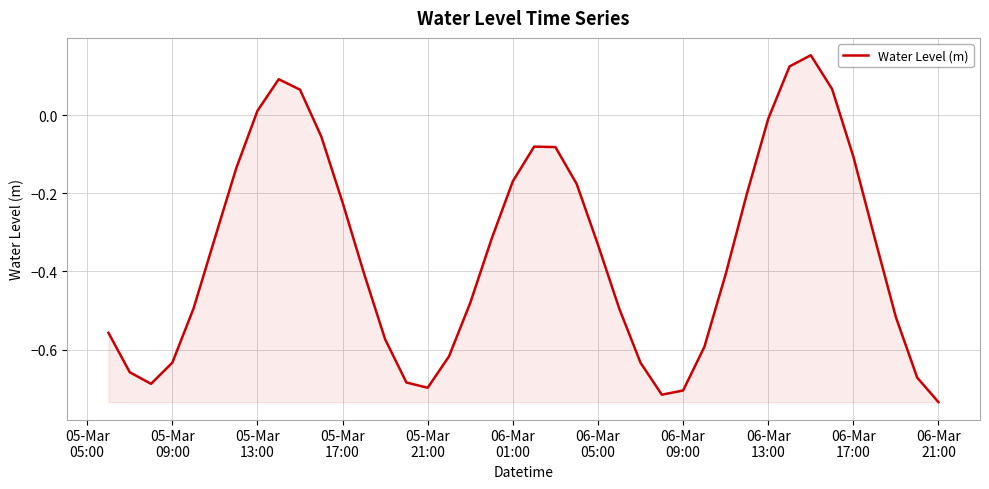

What is the difference between the maximum and minimum values?

0.9